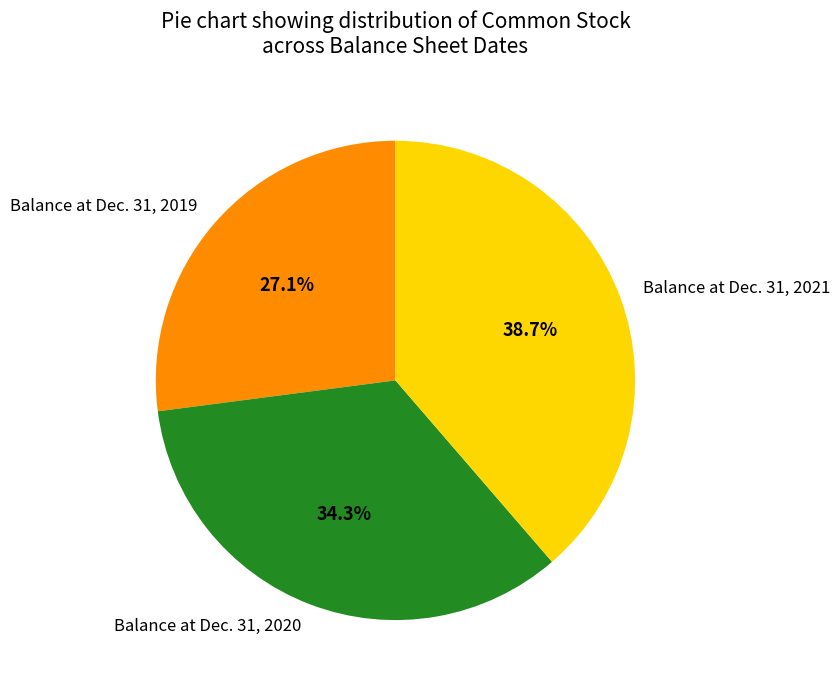

What is the ratio of the value at Balance at Dec. 31, 2019 to the value at Balance at Dec. 31, 2021?

0.7